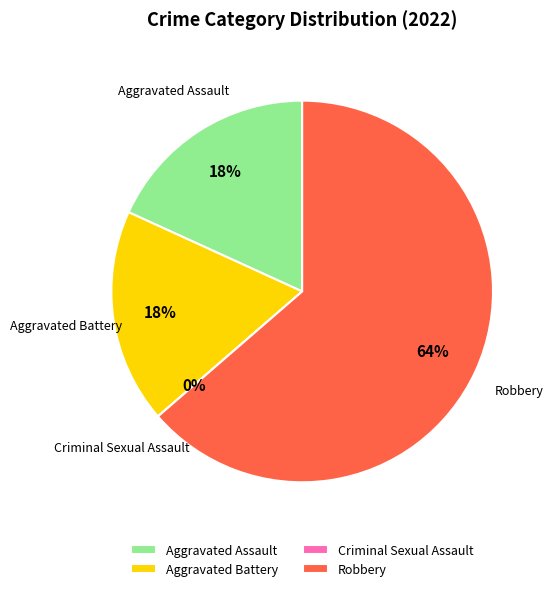

Count the number of slices in the pie.

4